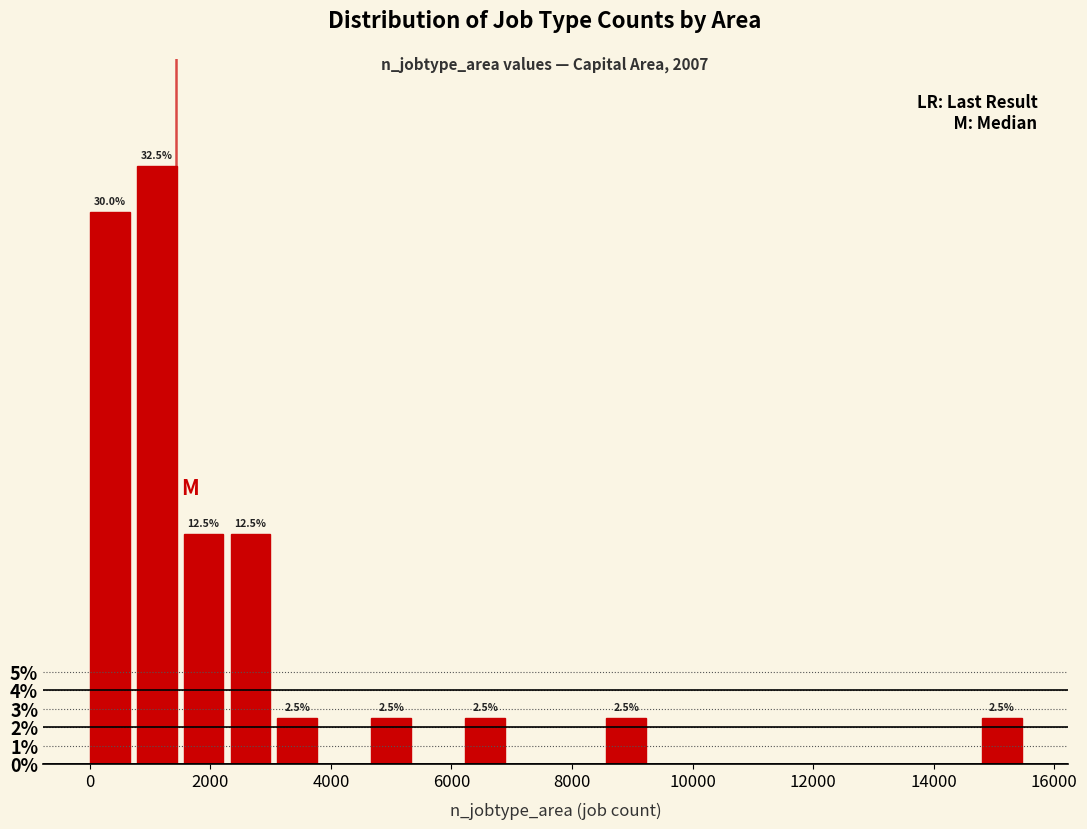

Read against the x-axis, roughly where is the centre of the tallest bar?

1200